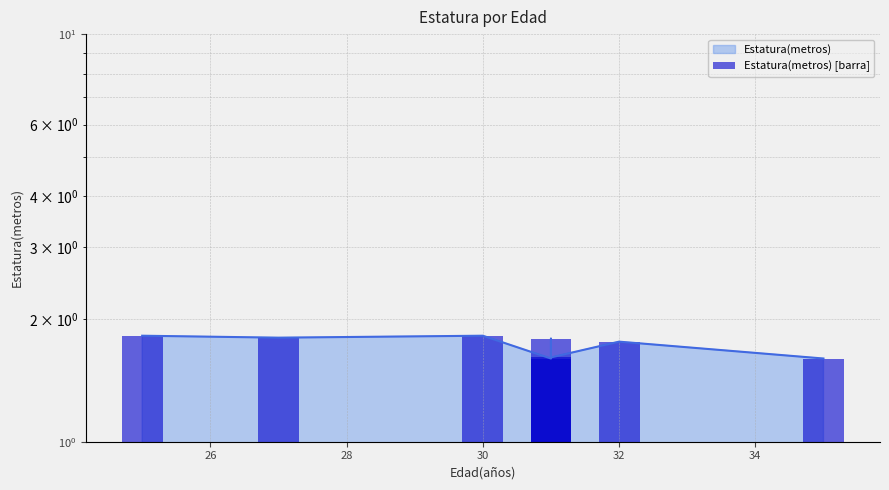

What is the maximum value shown in the chart?

1.8